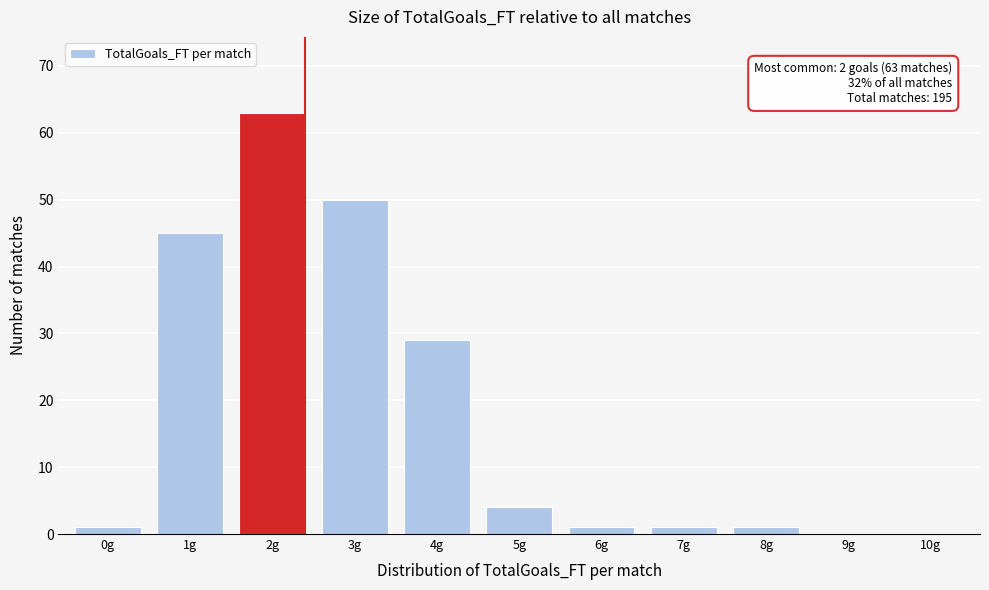

Reading left to right, what are all the values shown in this chart?

0g=1	1g=45	2g=63	3g=50	4g=29	5g=4	6g=1	7g=1	8g=1	9g=0	10g=0